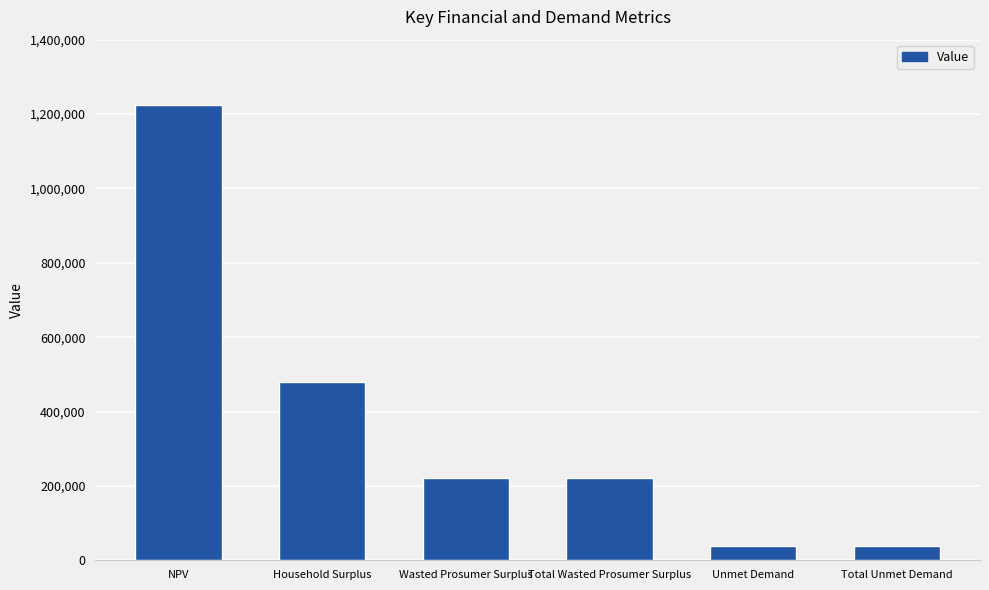

Read the value at Wasted Prosumer Surplus.

221766.8